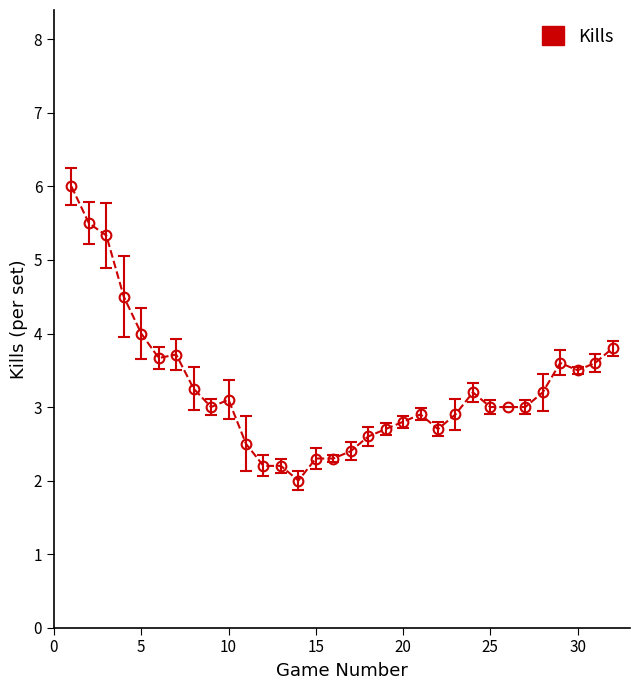

What is the minimum value shown in the chart?

2.0